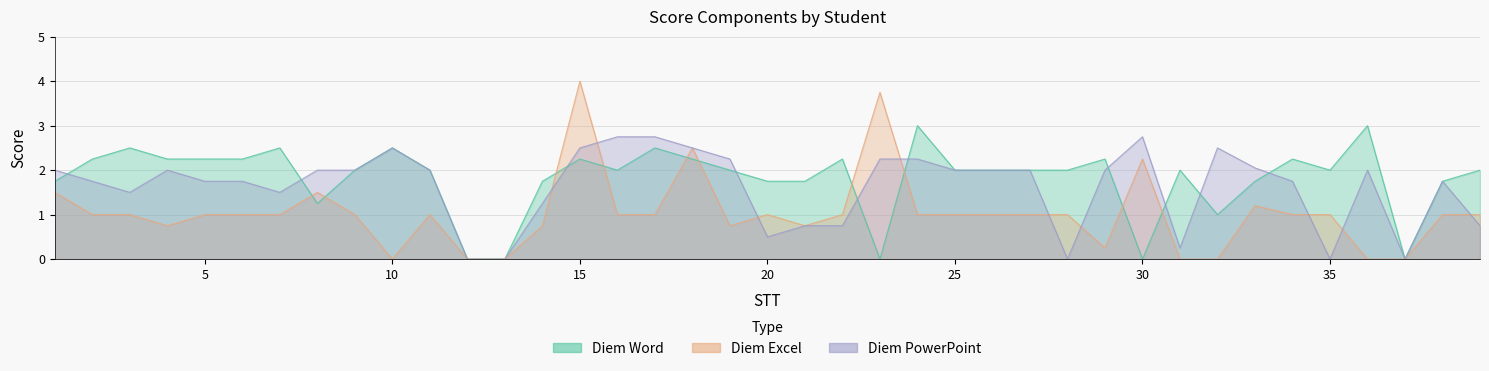

How many data points does each series have?

39